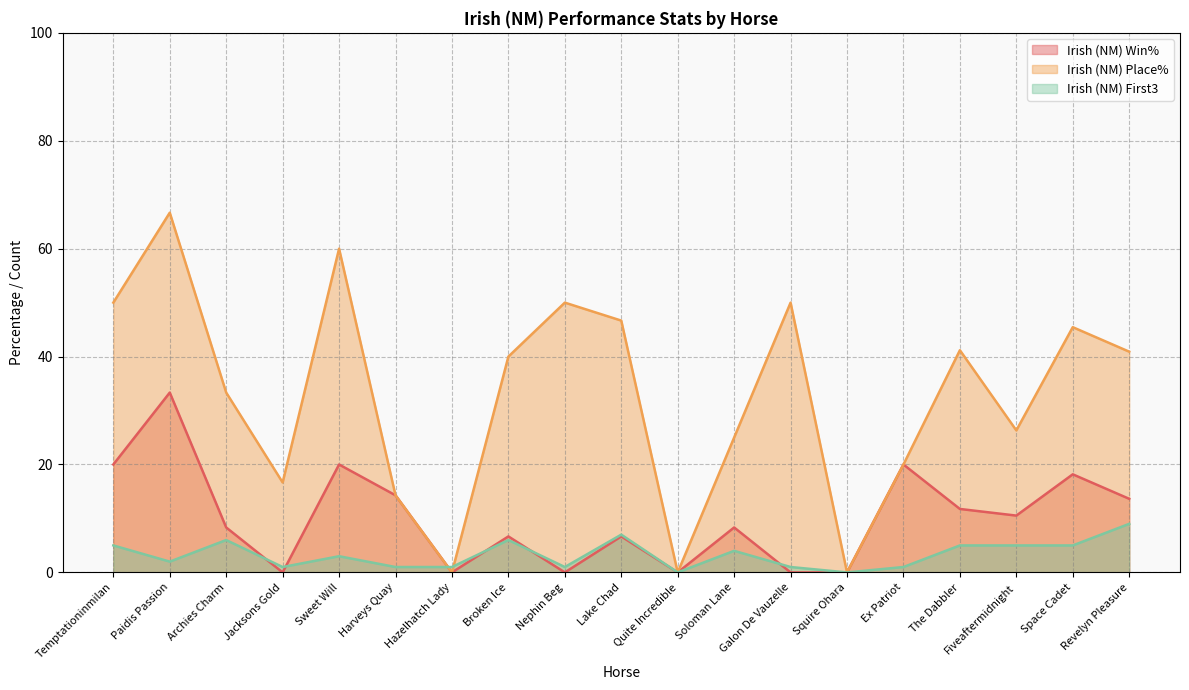

List the labels in order of Irish (NM) Place% value, largest first.

Paidis Passion, Sweet Will, Temptationinmilan, Nephin Beg, Galon De Vauzelle, Lake Chad, Space Cadet, The Dabbler, Revelyn Pleasure, Broken Ice, Archies Charm, Fiveaftermidnight, Soloman Lane, Ex Patriot, Jacksons Gold, Harveys Quay, Hazelhatch Lady, Quite Incredible, Squire Ohara